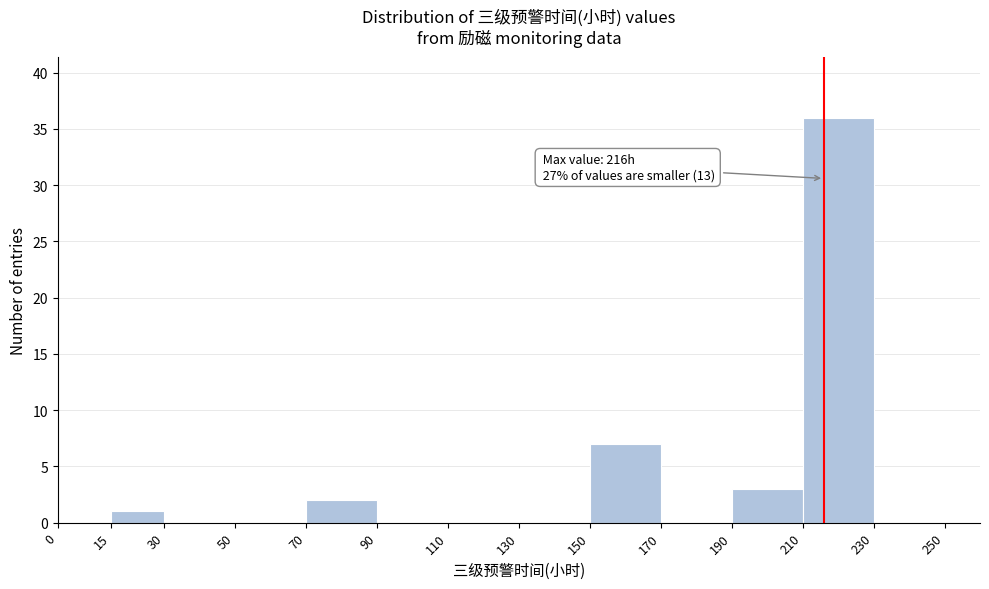

Over which range of the x-axis is the bar tallest?

210 to 230